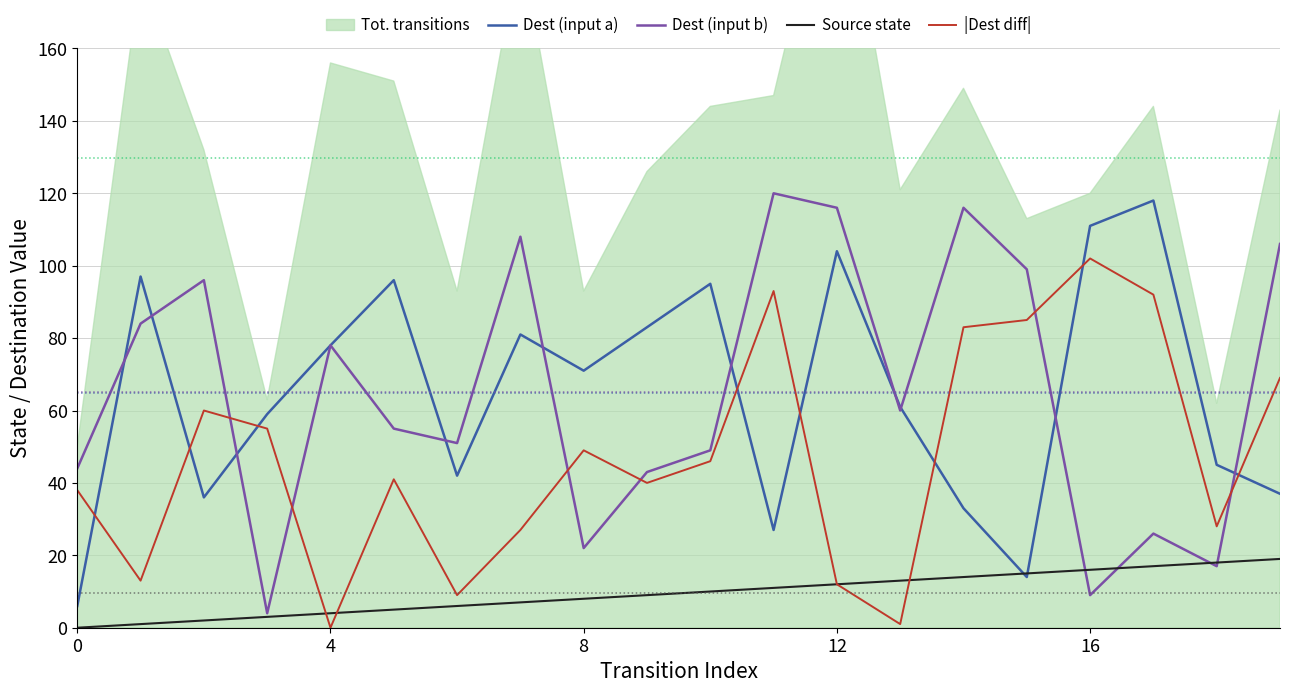

At which label is Source state closest to 9?

9